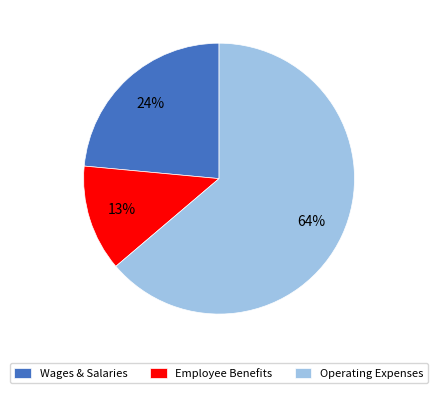

Which category has the biggest portion of the pie?

Operating Expenses